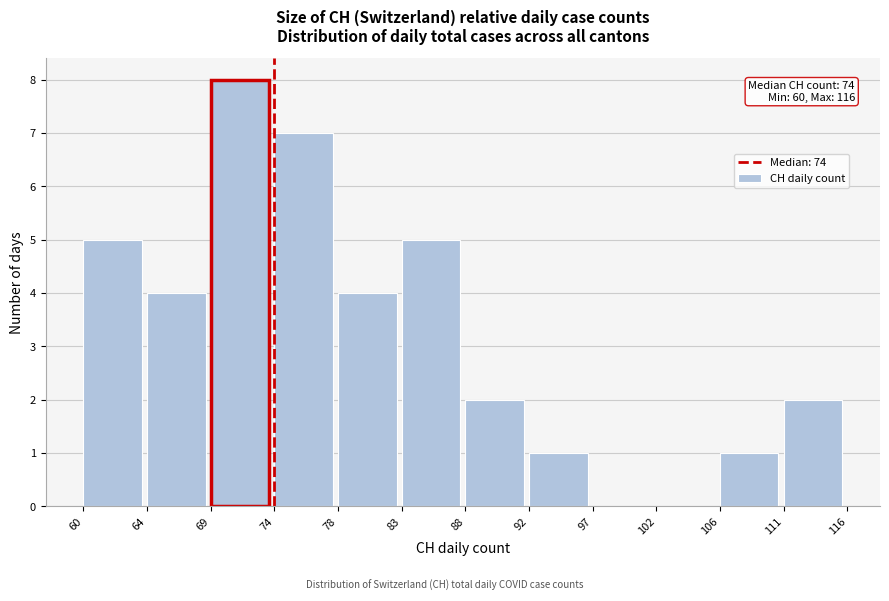

Reading right to left, what are all the values shown in this chart?

111=2	106=1	102=0	97=0	92=1	88=2	83=5	78=4	74=7	69=8	64=4	60=5